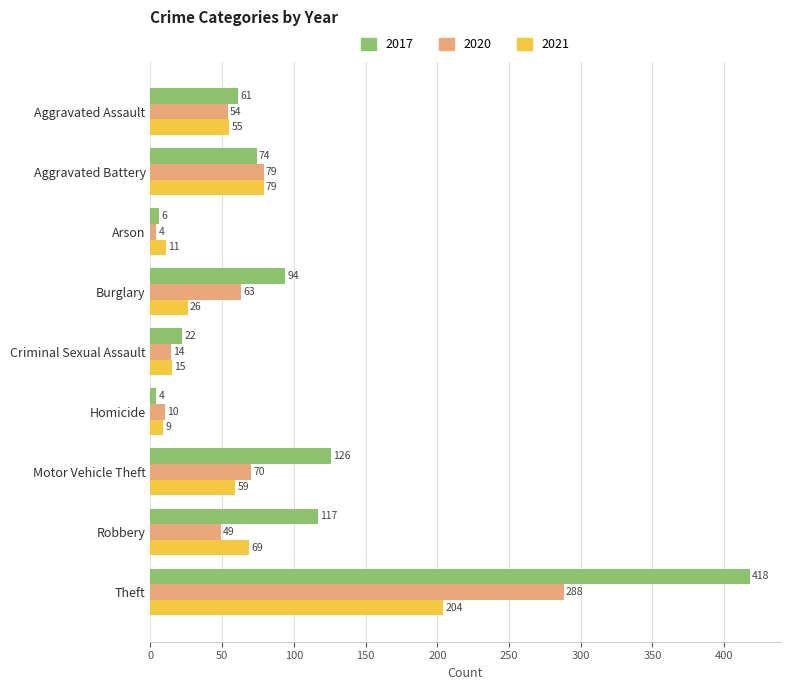

At Homicide, list the series in order from largest to smallest.

2020, 2021, 2017